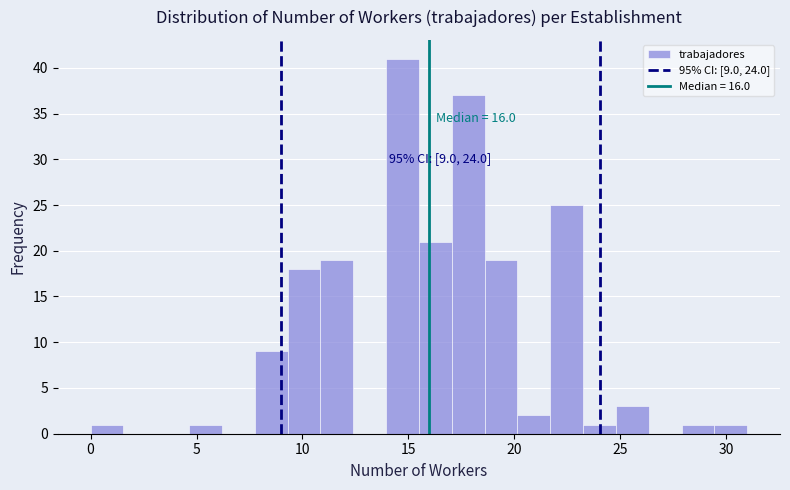

Read against the x-axis, roughly where is the centre of the tallest bar?

14.5